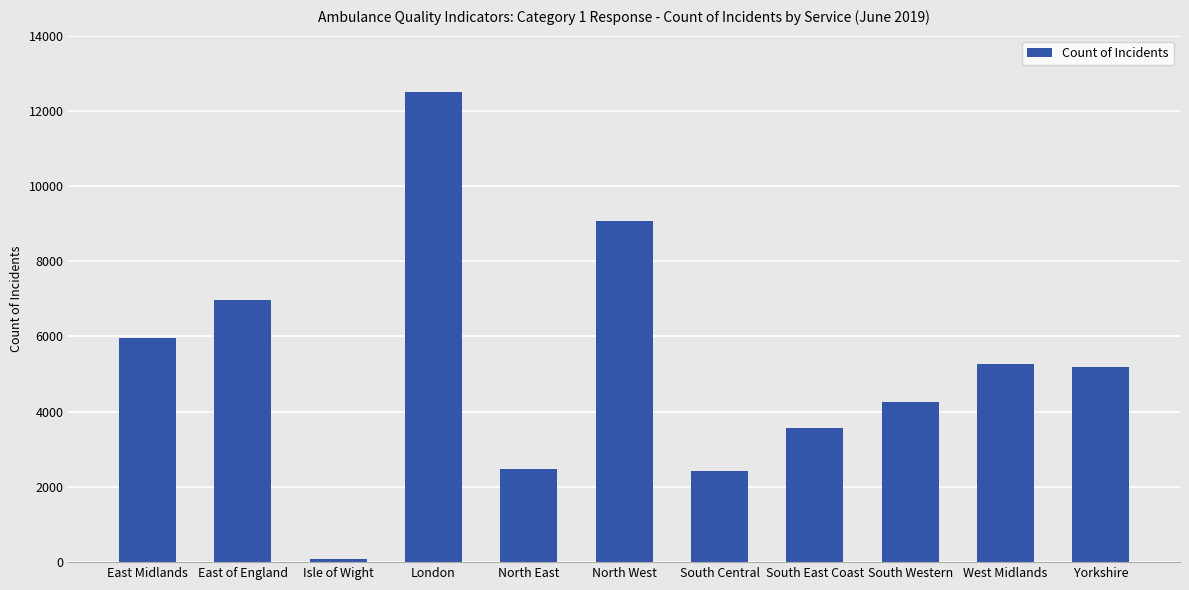

Reading left to right, transcribe all the data shown in this chart.

5972	6961	96	12511	2483	9072	2427	3568	4269	5269	5177